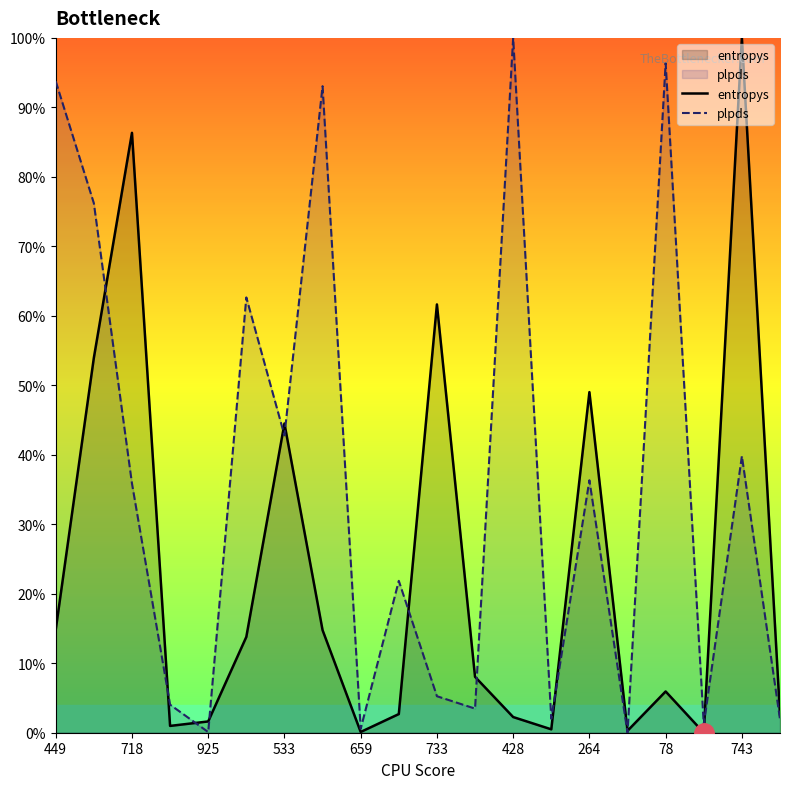

Rank the series at 718 from lowest to highest value.

plpds, entropys